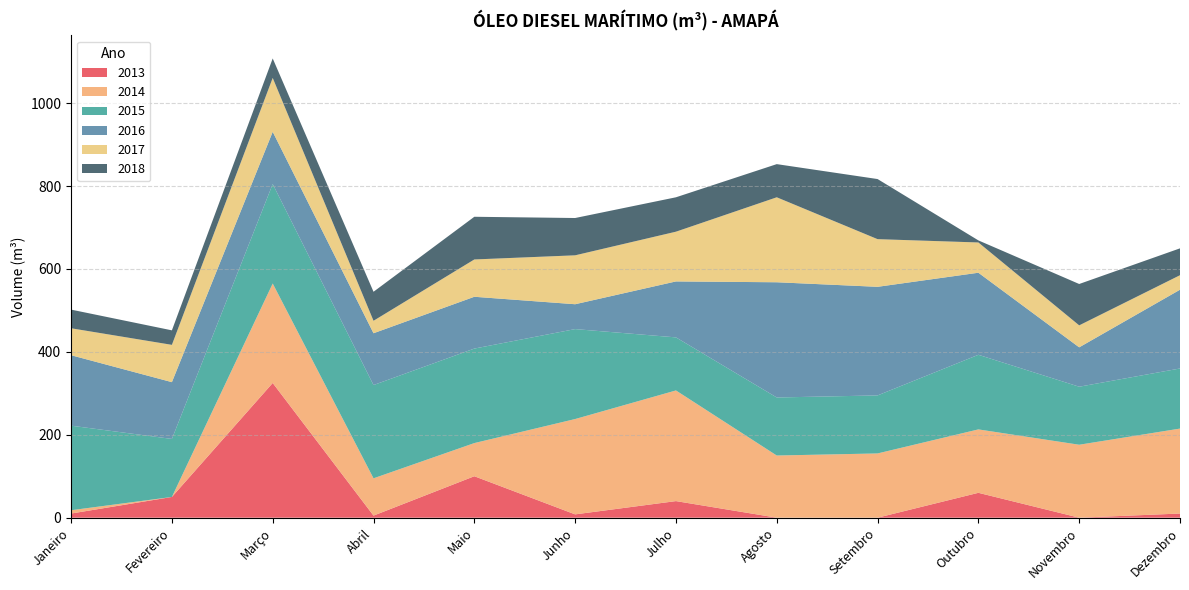

Reading left to right, list all the values displayed in this chart.

2013: Janeiro=10.0	Fevereiro=50.0	Março=325.0	Abril=5.0	Maio=100.0	Junho=8.0	Julho=40.0	Agosto=0.0	Setembro=0.0	Outubro=60.0	Novembro=0.0	Dezembro=10.0
2014: Janeiro=8.0	Fevereiro=0.0	Março=240.0	Abril=90.0	Maio=80.0	Junho=230.0	Julho=267.0	Agosto=150.0	Setembro=155.0	Outubro=153.0	Novembro=176.0	Dezembro=205.0
2015: Janeiro=204.0	Fevereiro=140.0	Março=240.0	Abril=225.0	Maio=228.0	Junho=217.0	Julho=128.0	Agosto=140.0	Setembro=140.0	Outubro=180.0	Novembro=140.0	Dezembro=145.0
2016: Janeiro=170.0	Fevereiro=137.0	Março=126.0	Abril=125.0	Maio=125.0	Junho=60.0	Julho=135.0	Agosto=278.0	Setembro=262.0	Outubro=198.0	Novembro=95.0	Dezembro=190.0
2017: Janeiro=65.0	Fevereiro=90.0	Março=130.0	Abril=30.1	Maio=90.0	Junho=118.0	Julho=120.0	Agosto=205.0	Setembro=115.0	Outubro=73.0	Novembro=53.0	Dezembro=35.0
2018: Janeiro=45.0	Fevereiro=35.0	Março=47.0	Abril=70.0	Maio=103.0	Junho=90.0	Julho=83.0	Agosto=80.0	Setembro=145.0	Outubro=5.0	Novembro=99.8	Dezembro=64.8